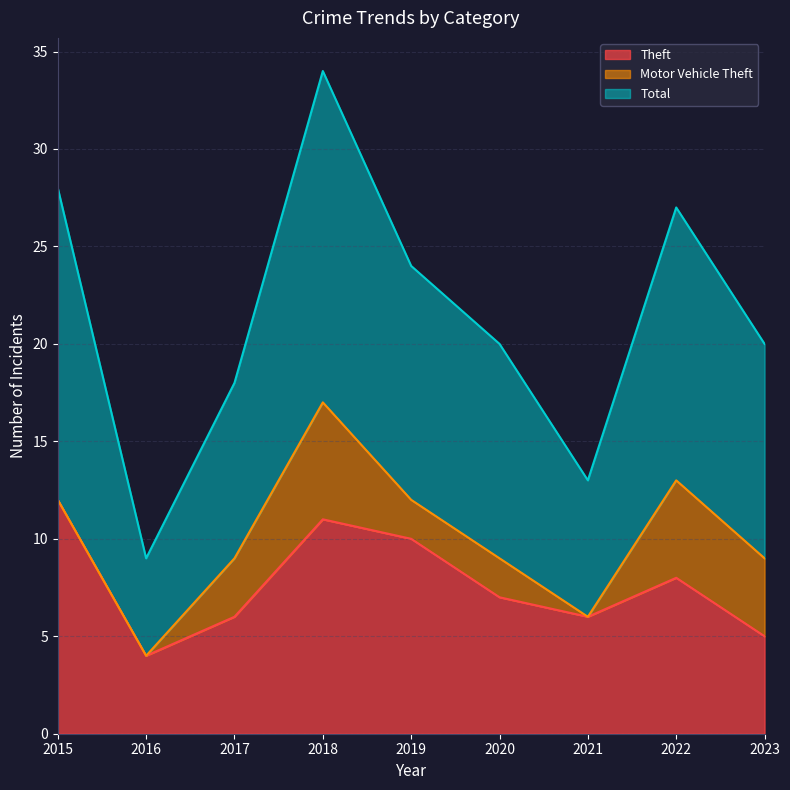

At which label does Total first exceed 20?

2015